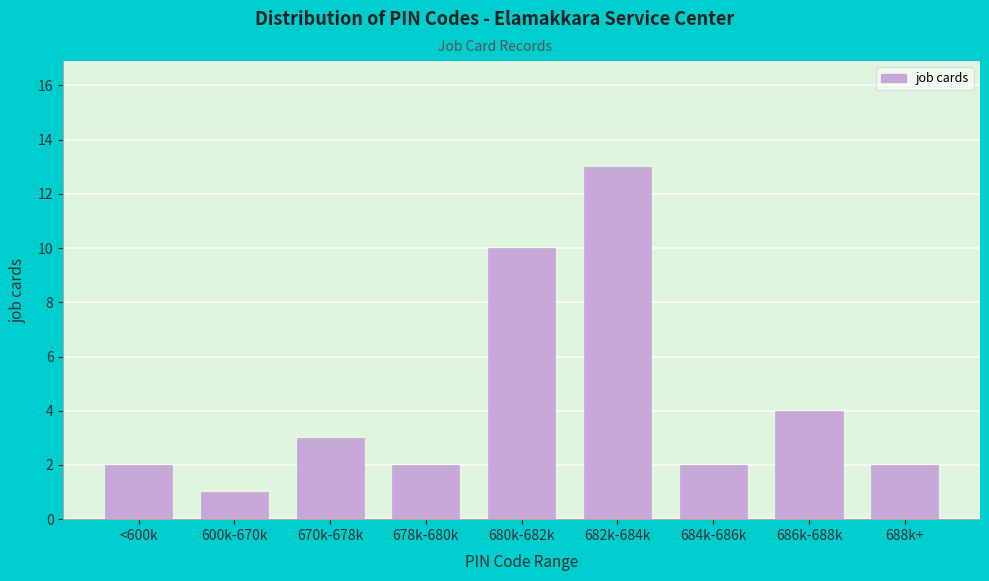

Reading right to left, extract all data points from this chart.

688k+=2	686k-688k=4	684k-686k=2	682k-684k=13	680k-682k=10	678k-680k=2	670k-678k=3	600k-670k=1	<600k=2